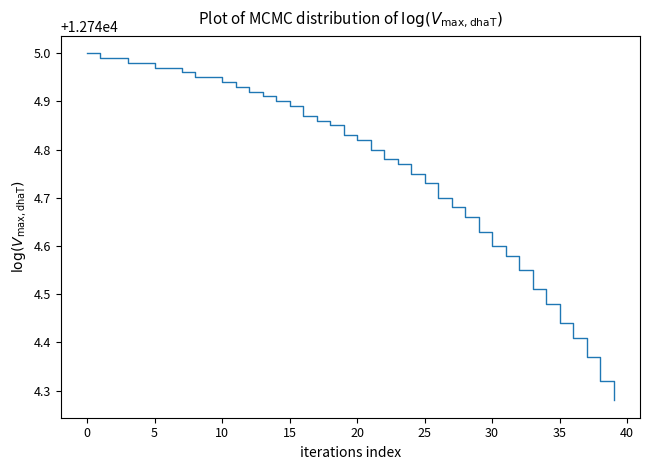

What is the difference between the maximum and minimum values?

0.7